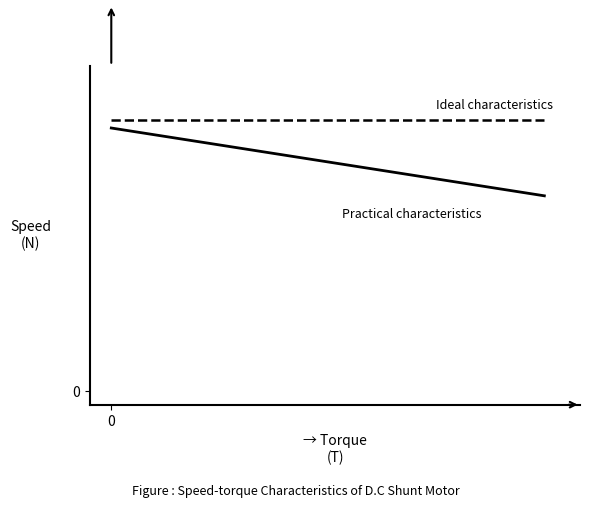

Does the chart display data point markers on the line(s)?

No